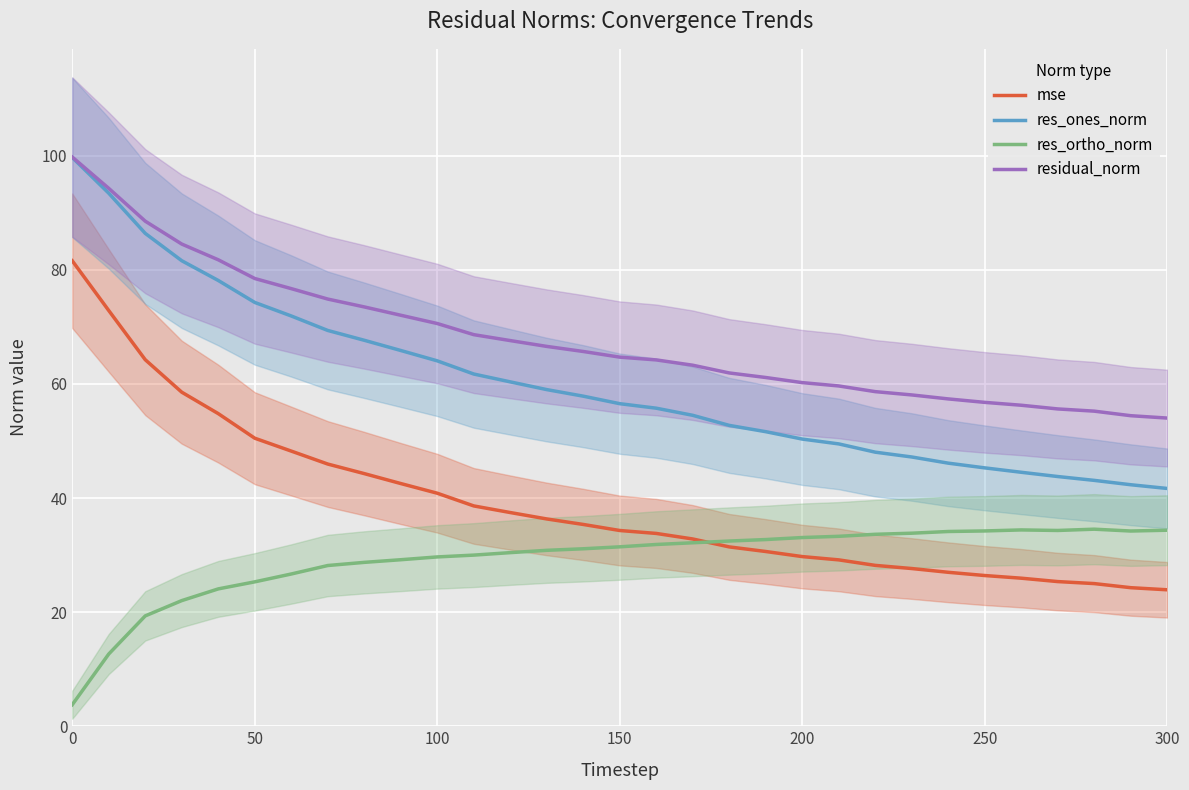

Is it true that res_ones_norm equals 13.5 at 25?

False